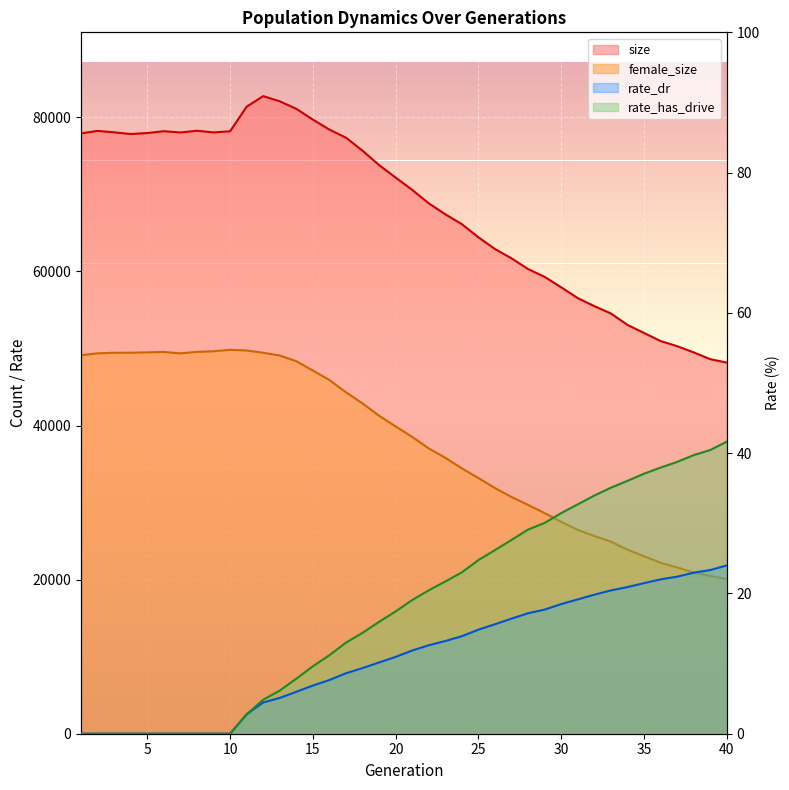

How many distinct data groups are displayed?

4